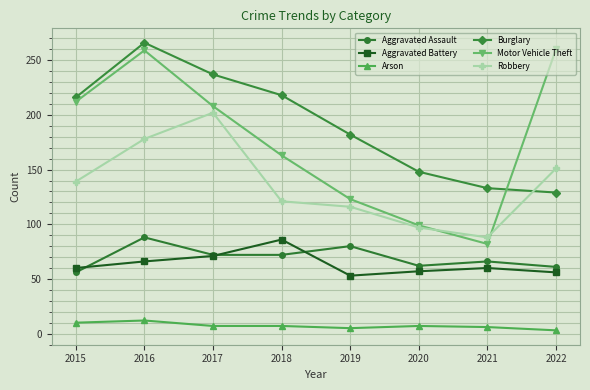

Where does the Arson series first go above 7?

2015